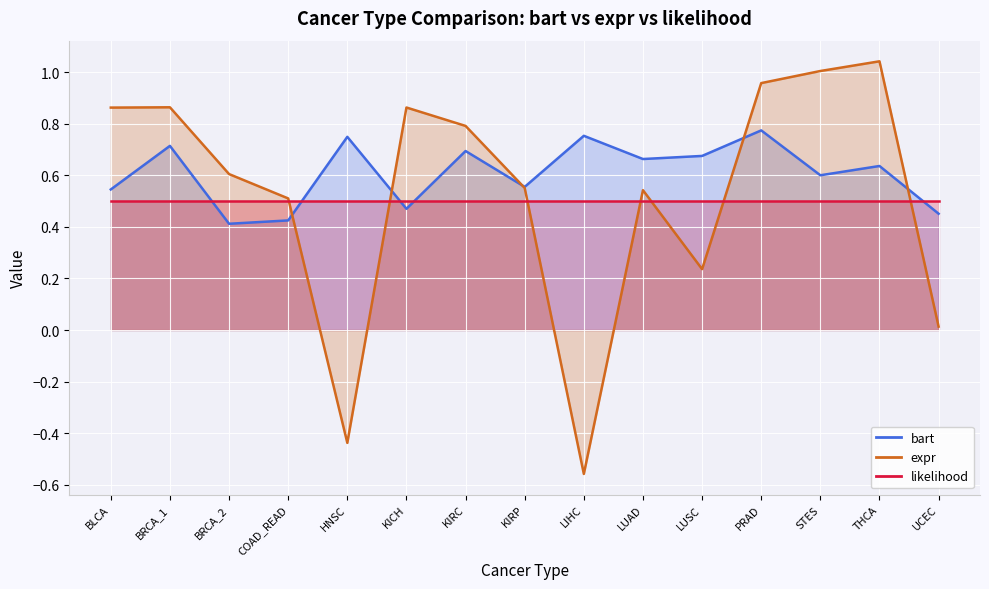

True or false: likelihood and bart cross at least once.

True